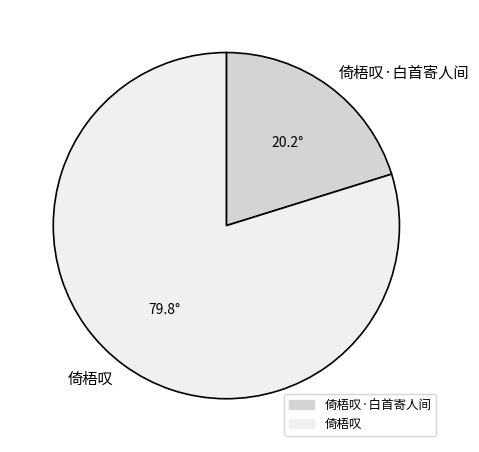

Is it true that 倚梧叹·白首寄人间 is 30% of the pie?

False